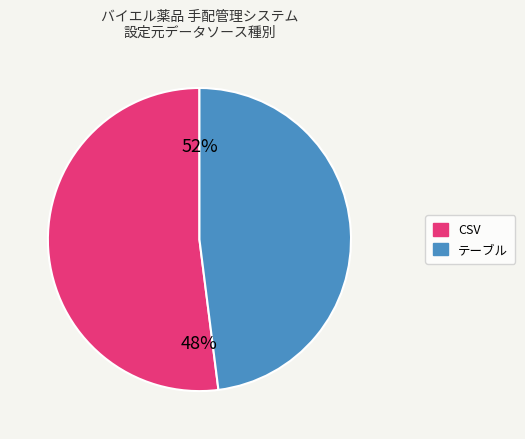

To the nearest percent, what is the combined percentage of テーブル and CSV?

100%